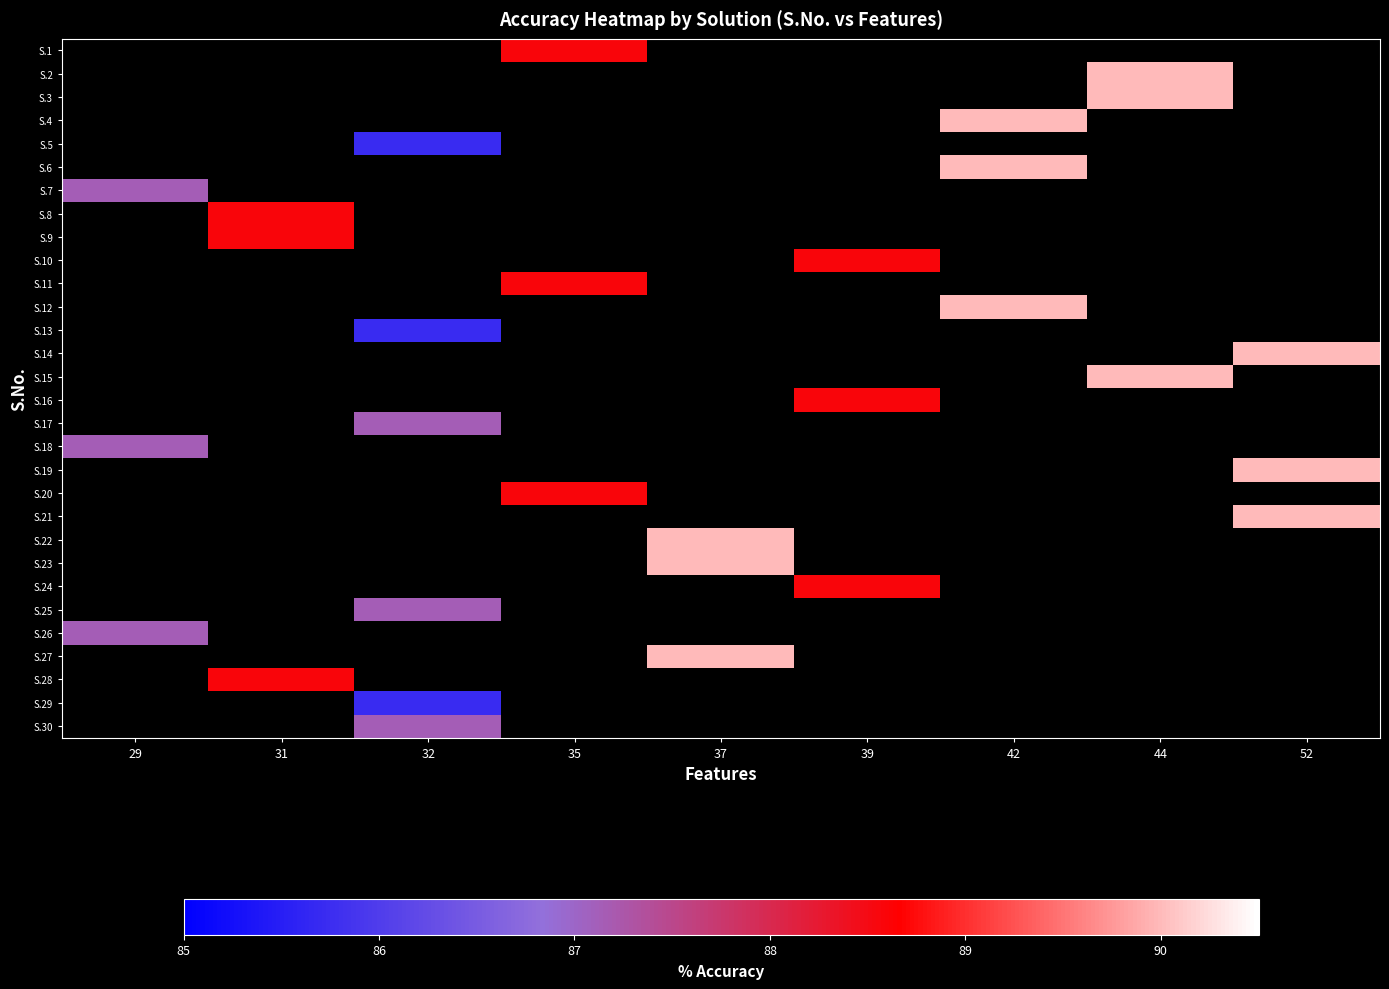

At which category does the chart reach its peak across all series?

44